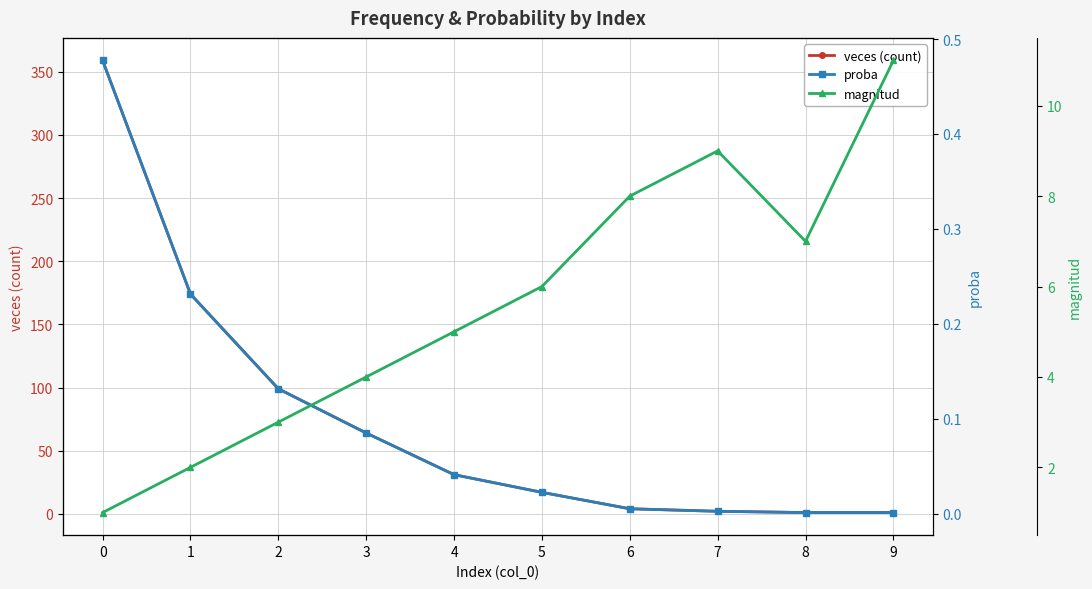

Reading left to right, extract all data points from this chart.

veces (count): 359.0	174.0	99.0	64.0	31.0	17.0	4.0	2.0	1.0	1.0
proba: 0.5	0.2	0.1	0.1	0.0	0.0	0.0	0.0	0.0	0.0
magnitud: 1.0	2.0	3.0	4.0	5.0	6.0	8.0	9.0	7.0	11.0